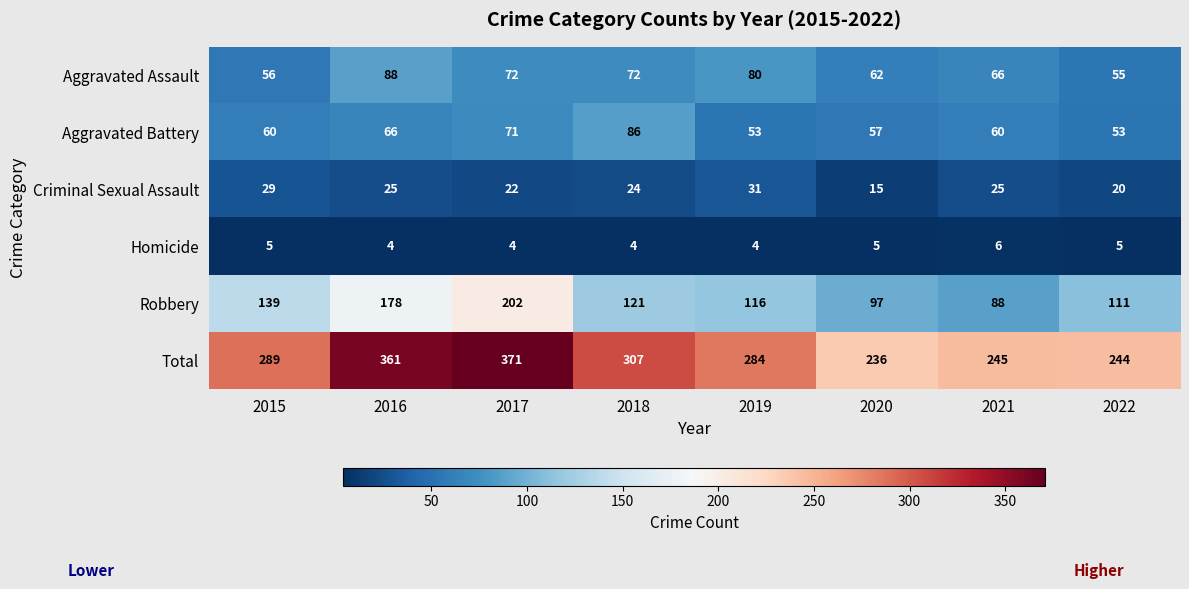

True or false: Total has a value of 335 at 2020.

False